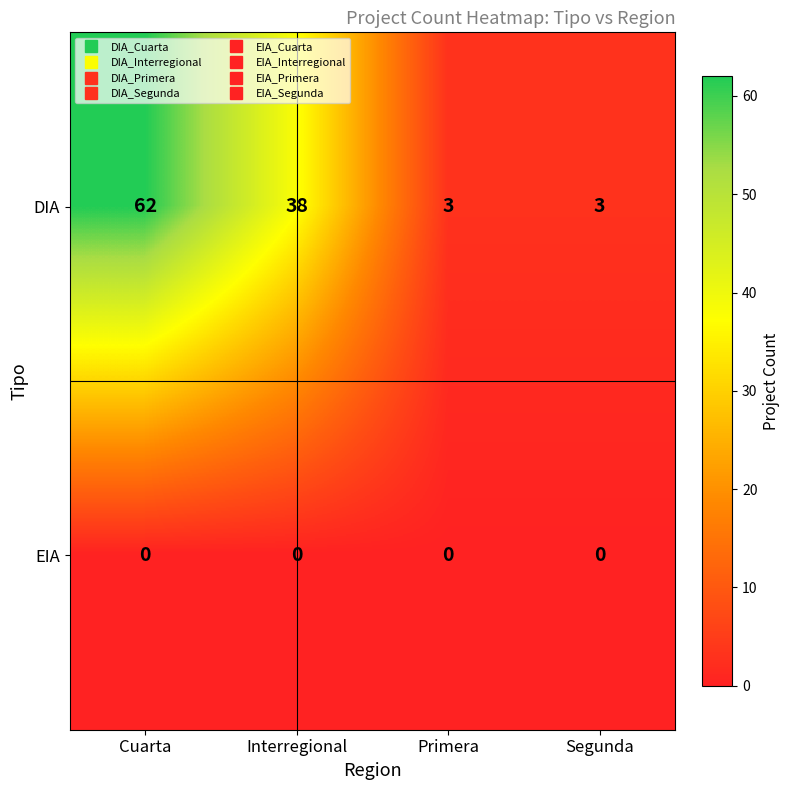

At Primera, list the series in order from largest to smallest.

DIA, EIA